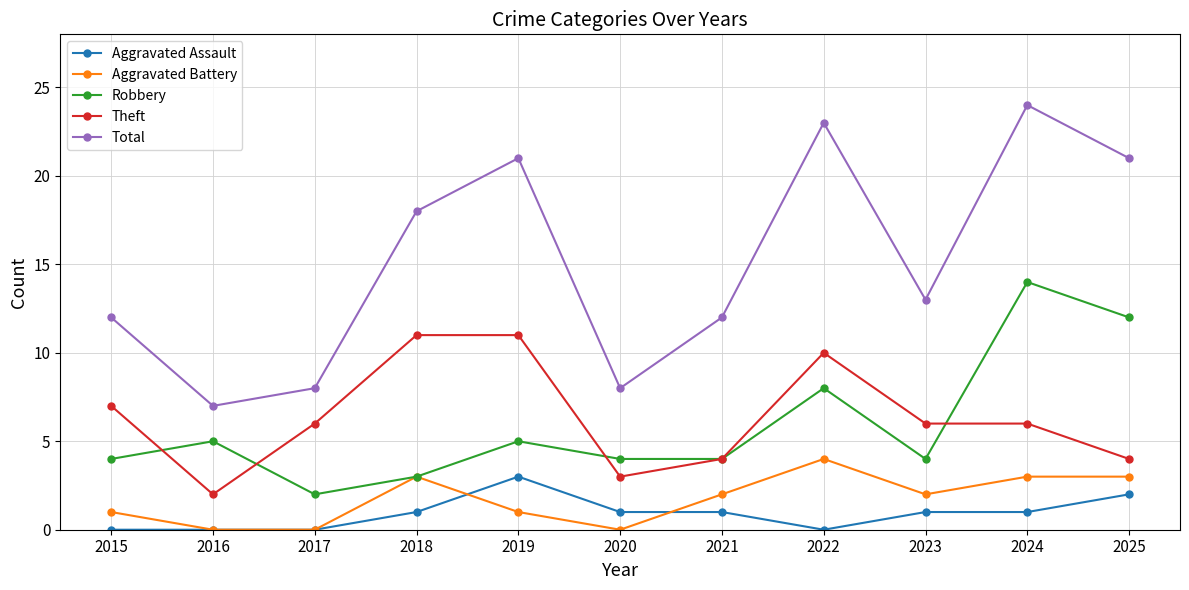

At how many categories does at least one series exceed 22?

2